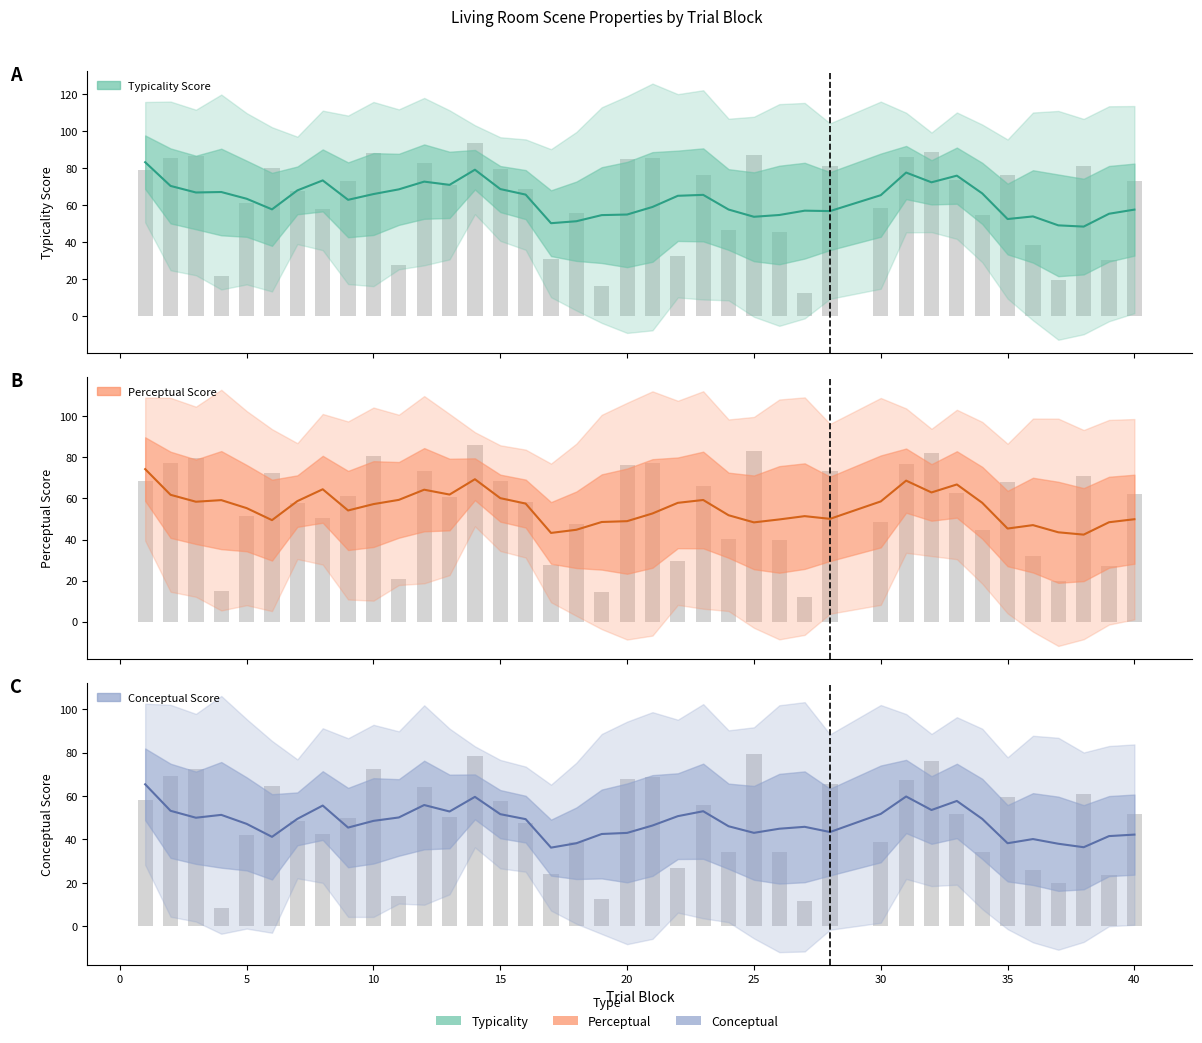

What is the maximum value for conceptual?

79.2